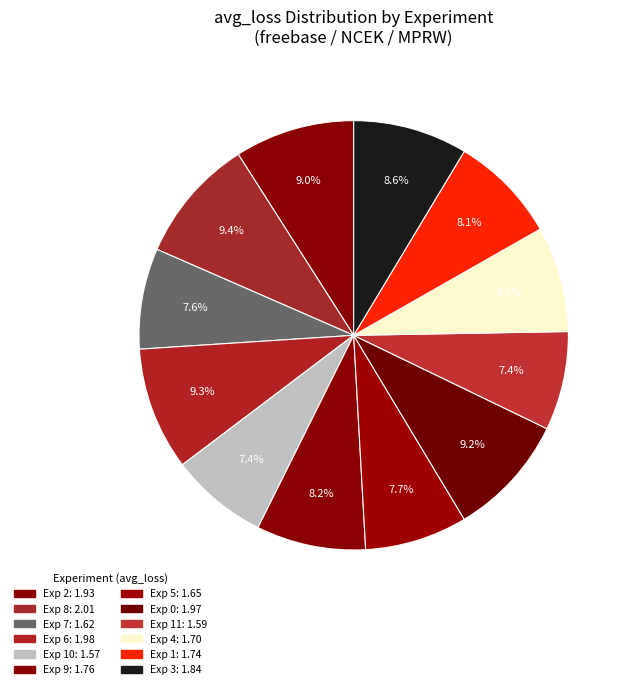

How many segments does this pie chart have?

12